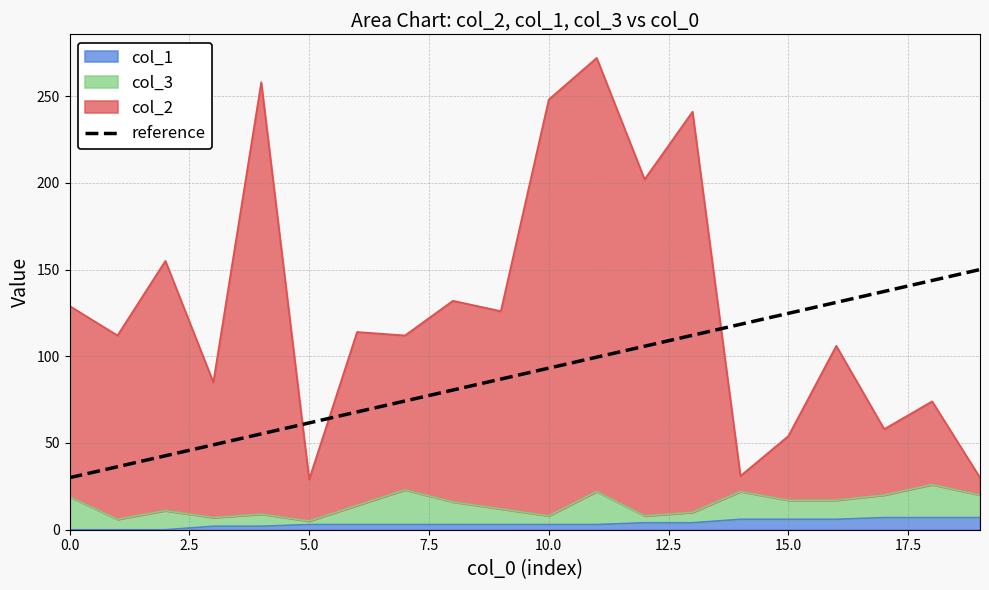

At which label does the data first exceed 93?

10